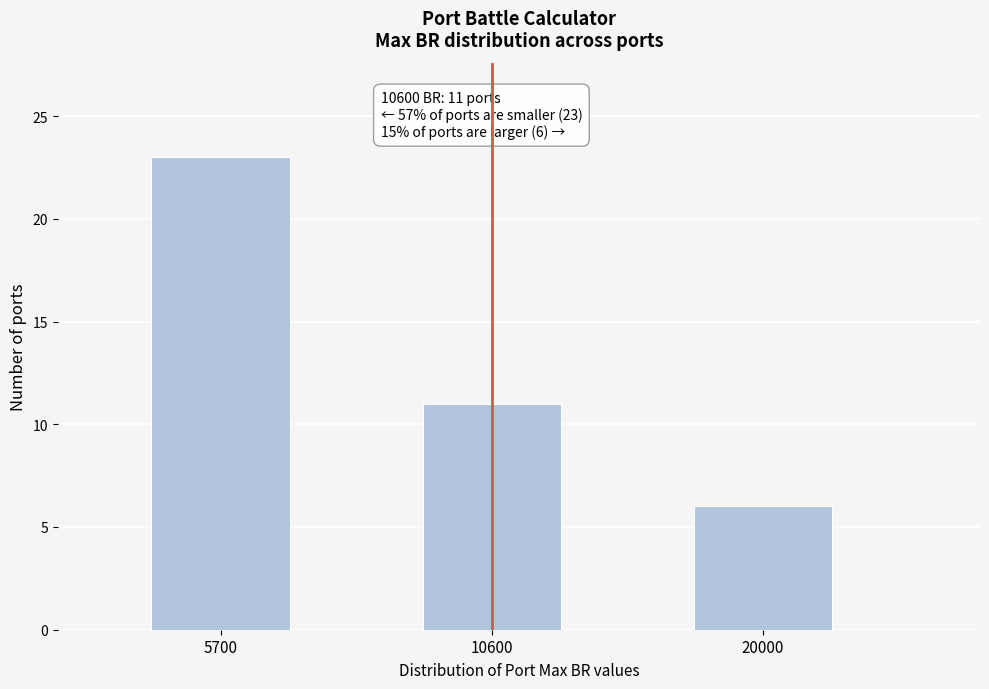

Reading left to right, extract all data points from this chart.

23	11	6